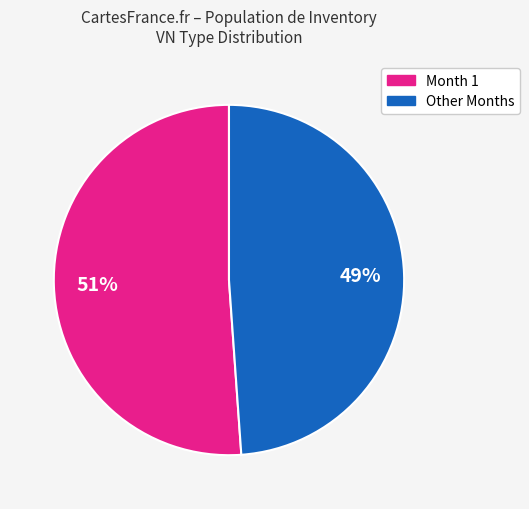

To the nearest percent, what is the average slice percentage?

50%